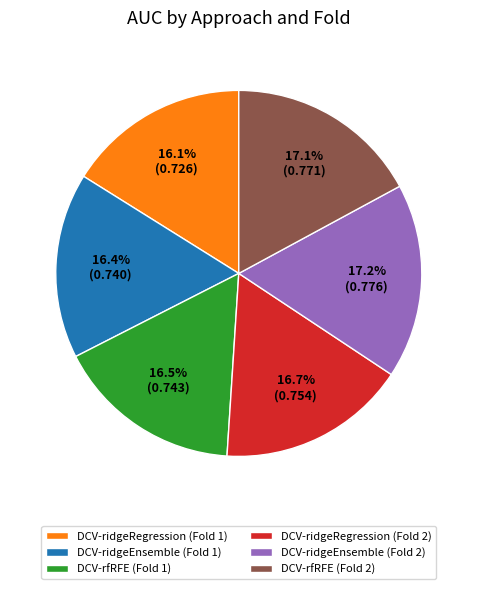

Count the number of slices in the pie.

6